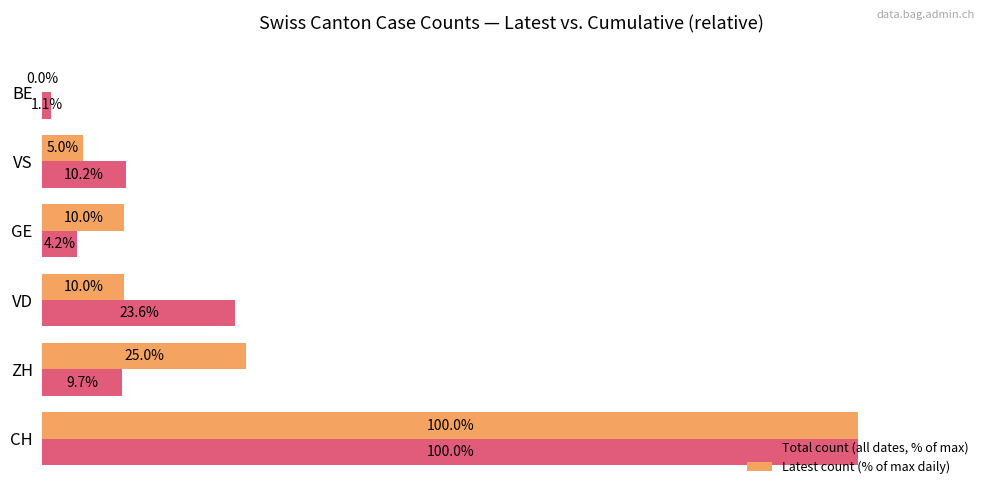

Where is Latest count (% of max daily) nearest to the value 50?

ZH